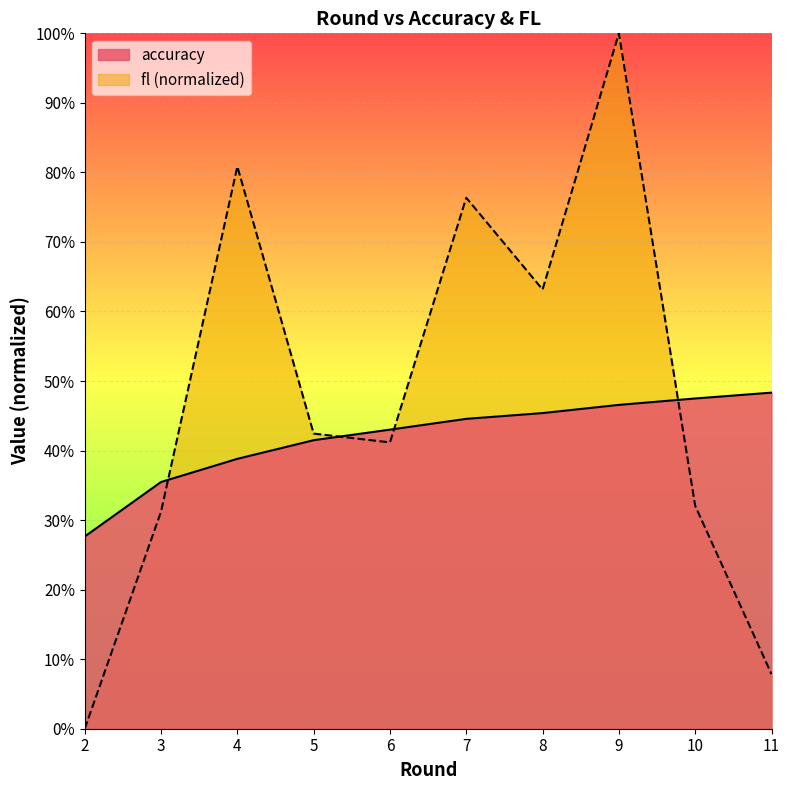

List the labels in order of fl value, smallest first.

2, 11, 3, 10, 6, 5, 8, 7, 4, 9